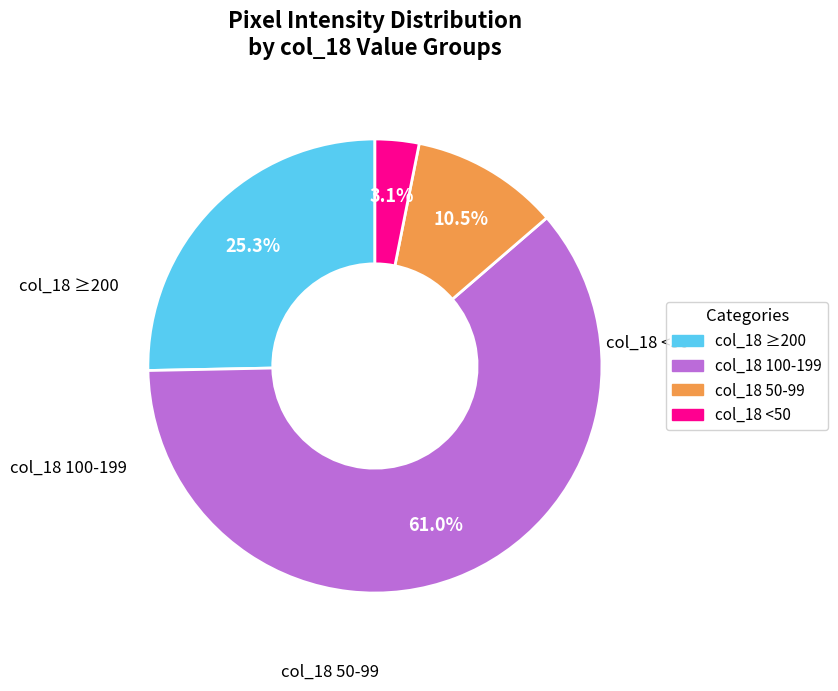

Is there any slice that represents more than half of the pie?

Yes